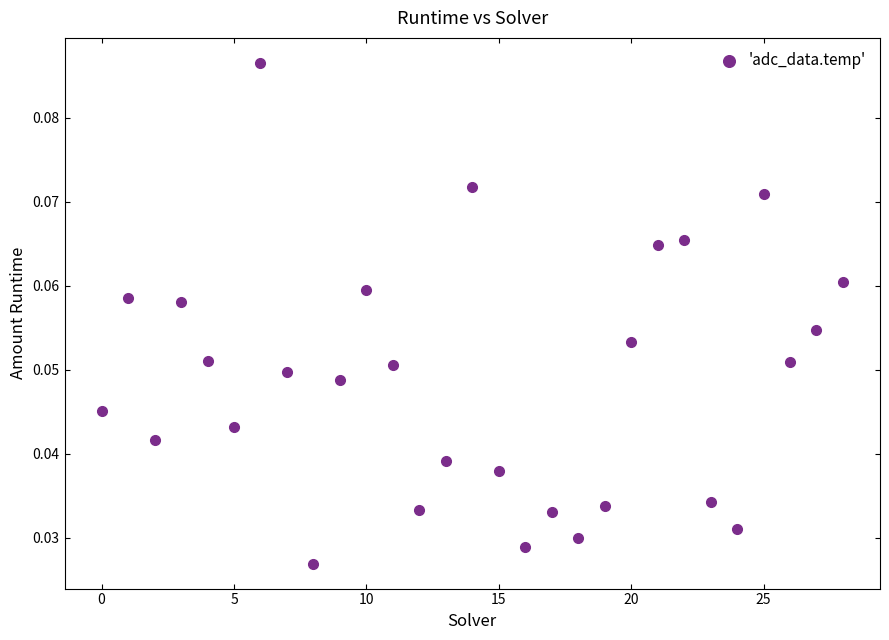

How many points are shown in the scatter plot?

29